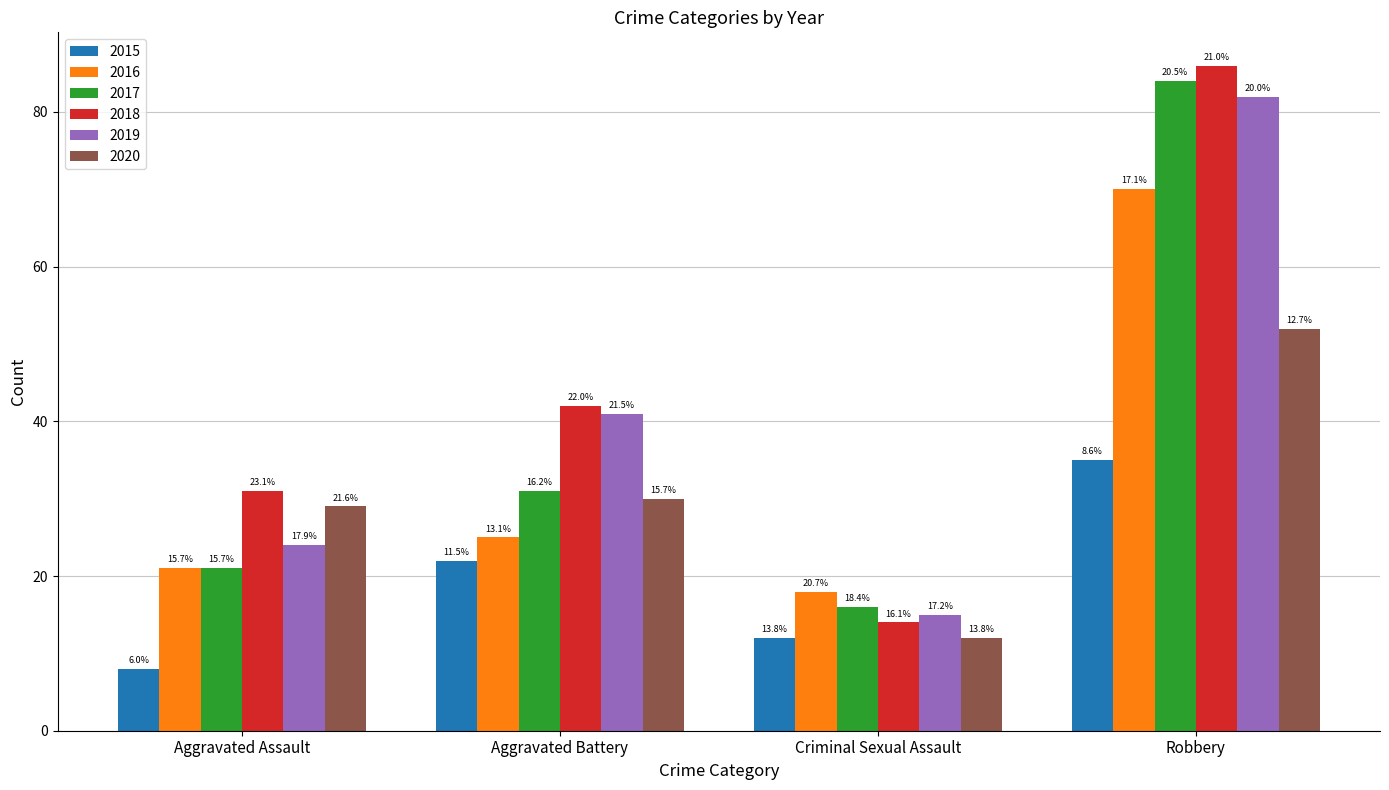

What is the label of the 1st bar from the right?

Robbery